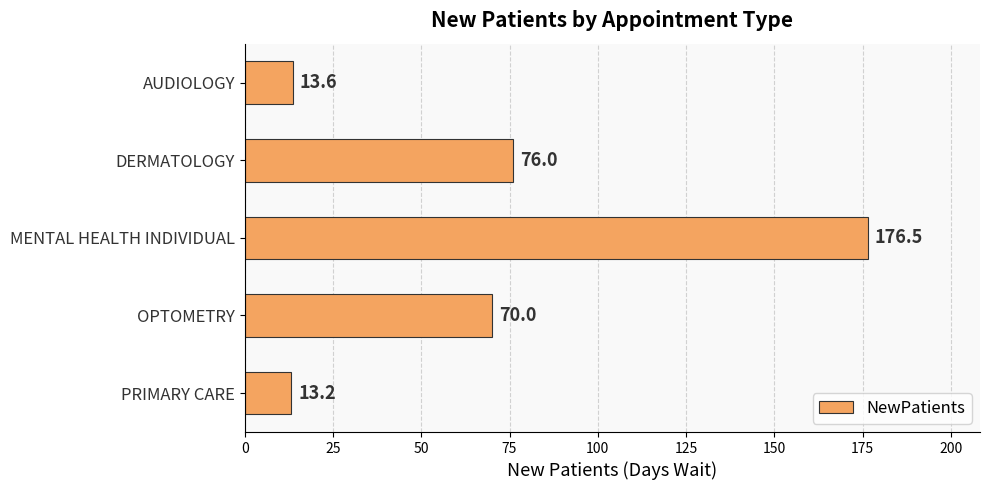

What is the ratio of the value at AUDIOLOGY to the value at PRIMARY CARE?

1.0